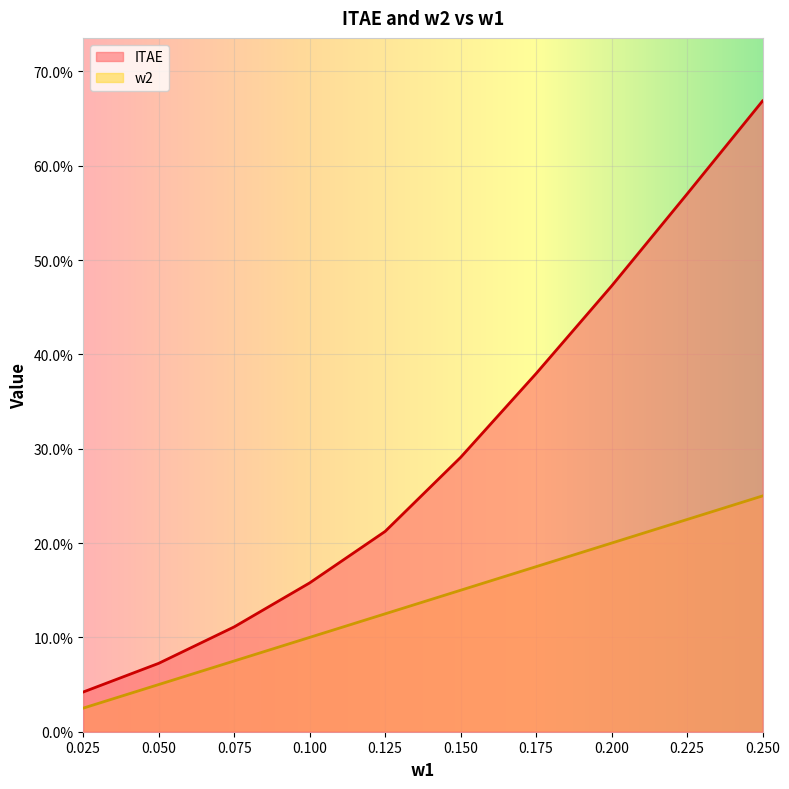

What is the sum of all ITAE values?

3.0